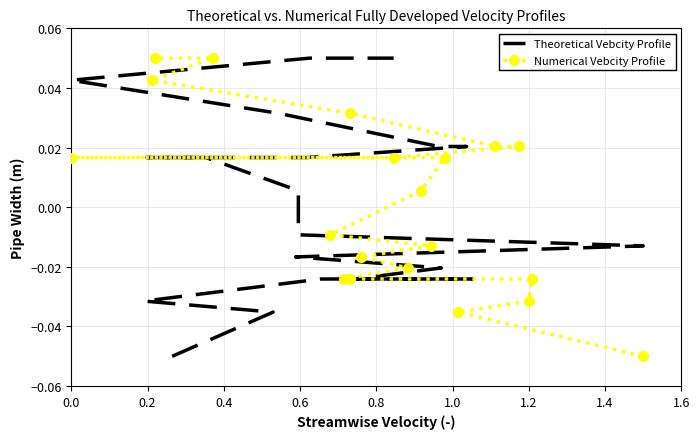

The Numerical Vebcity Profile series shows -0.0 at 1.2. True or false?

False